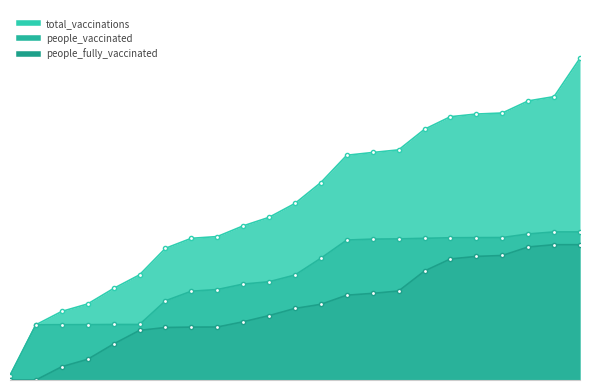

What is the difference between the second highest and minimum values in the people_fully_vaccinated series?

70283